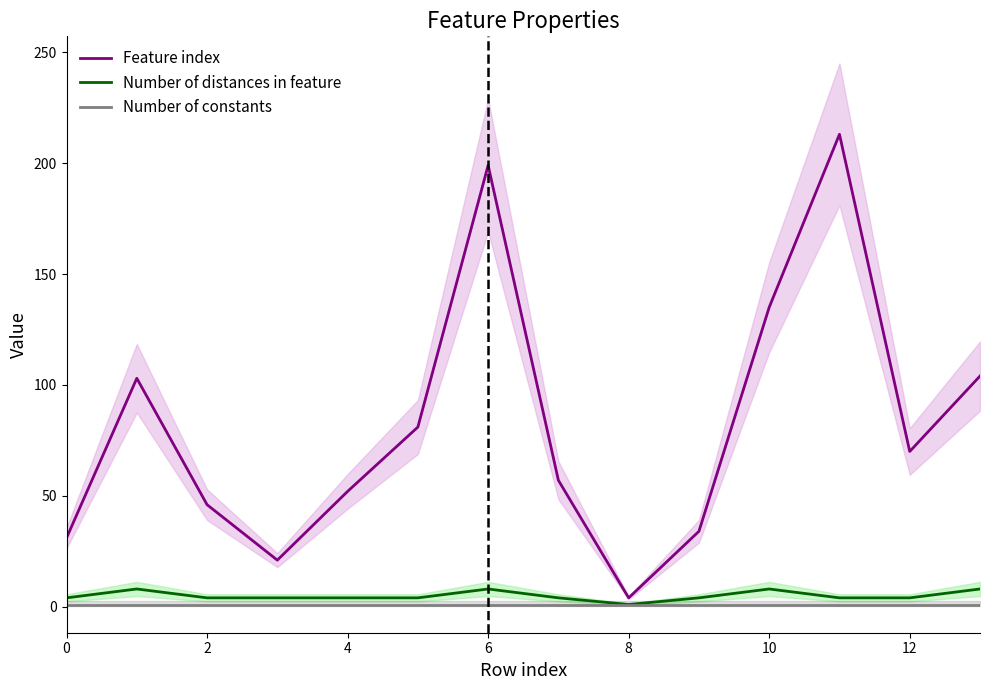

Between 2 and 11, which series saw the biggest shift?

Feature index